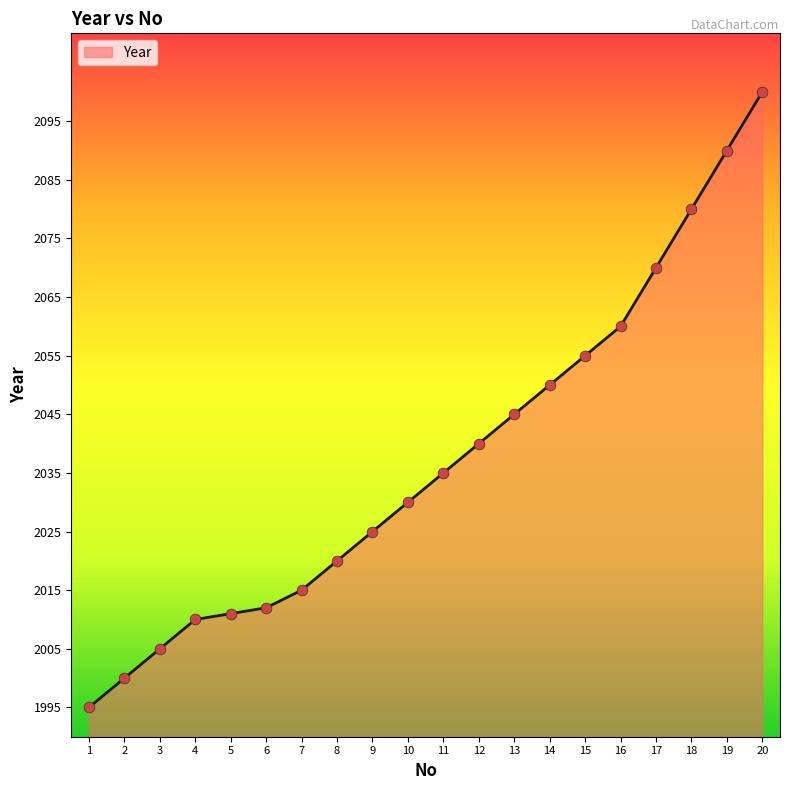

Which has a higher value, 16 or 3?

16